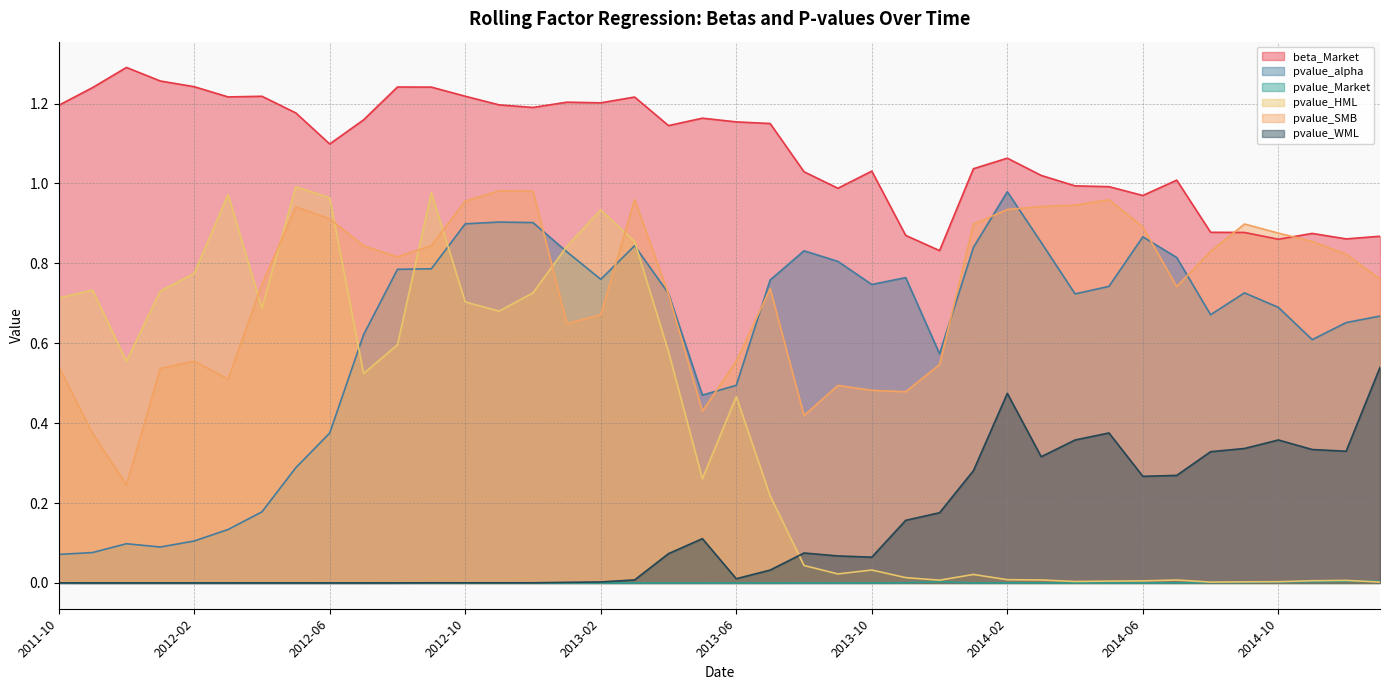

Count the number of categories in the chart.

40